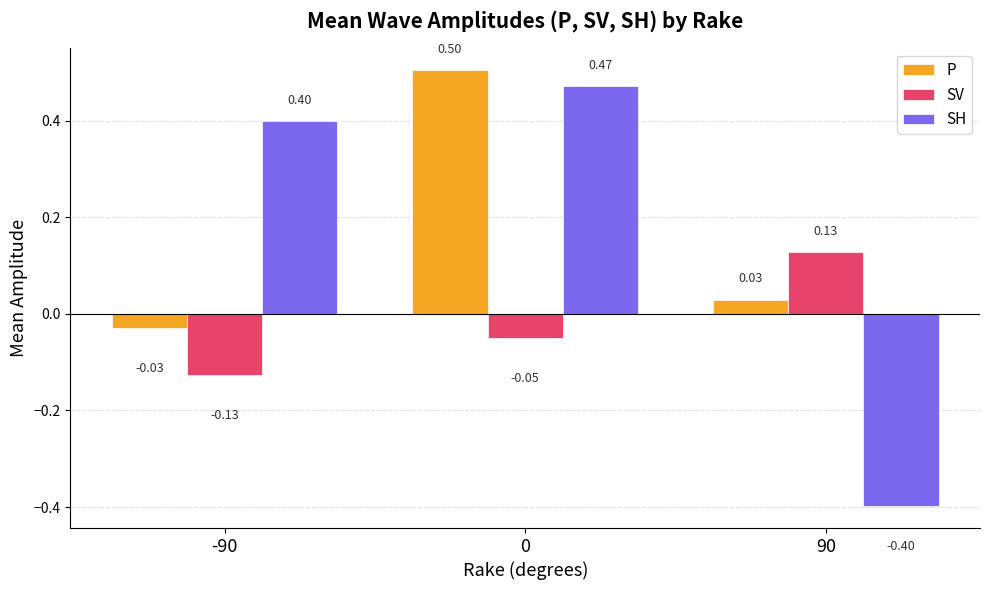

Is the value of P at -90 greater than the value of SH at 90?

Yes